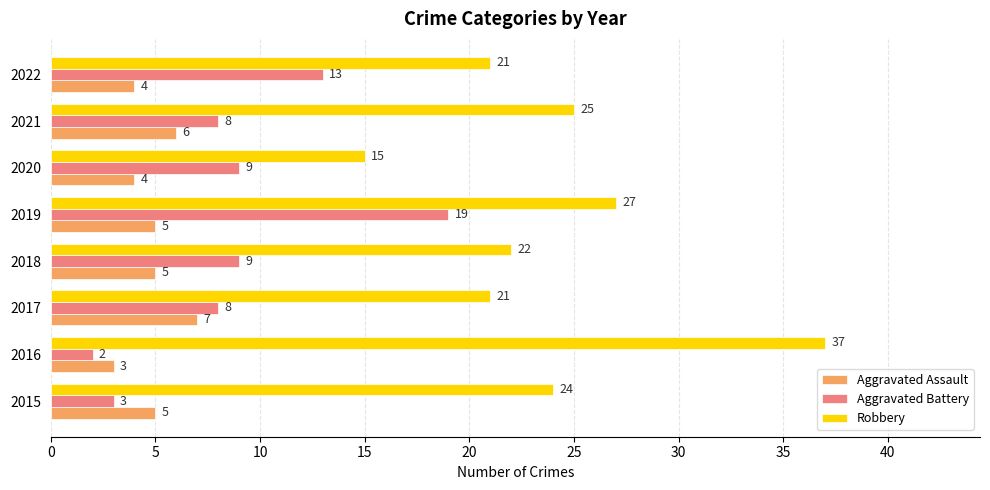

What is the difference between the second highest and second lowest values in the Aggravated Battery series?

10